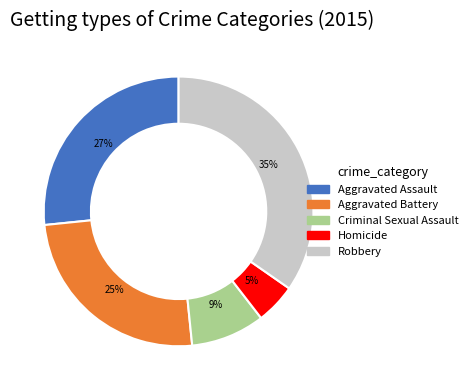

To the nearest percent, what percentage of the pie is Robbery?

35%